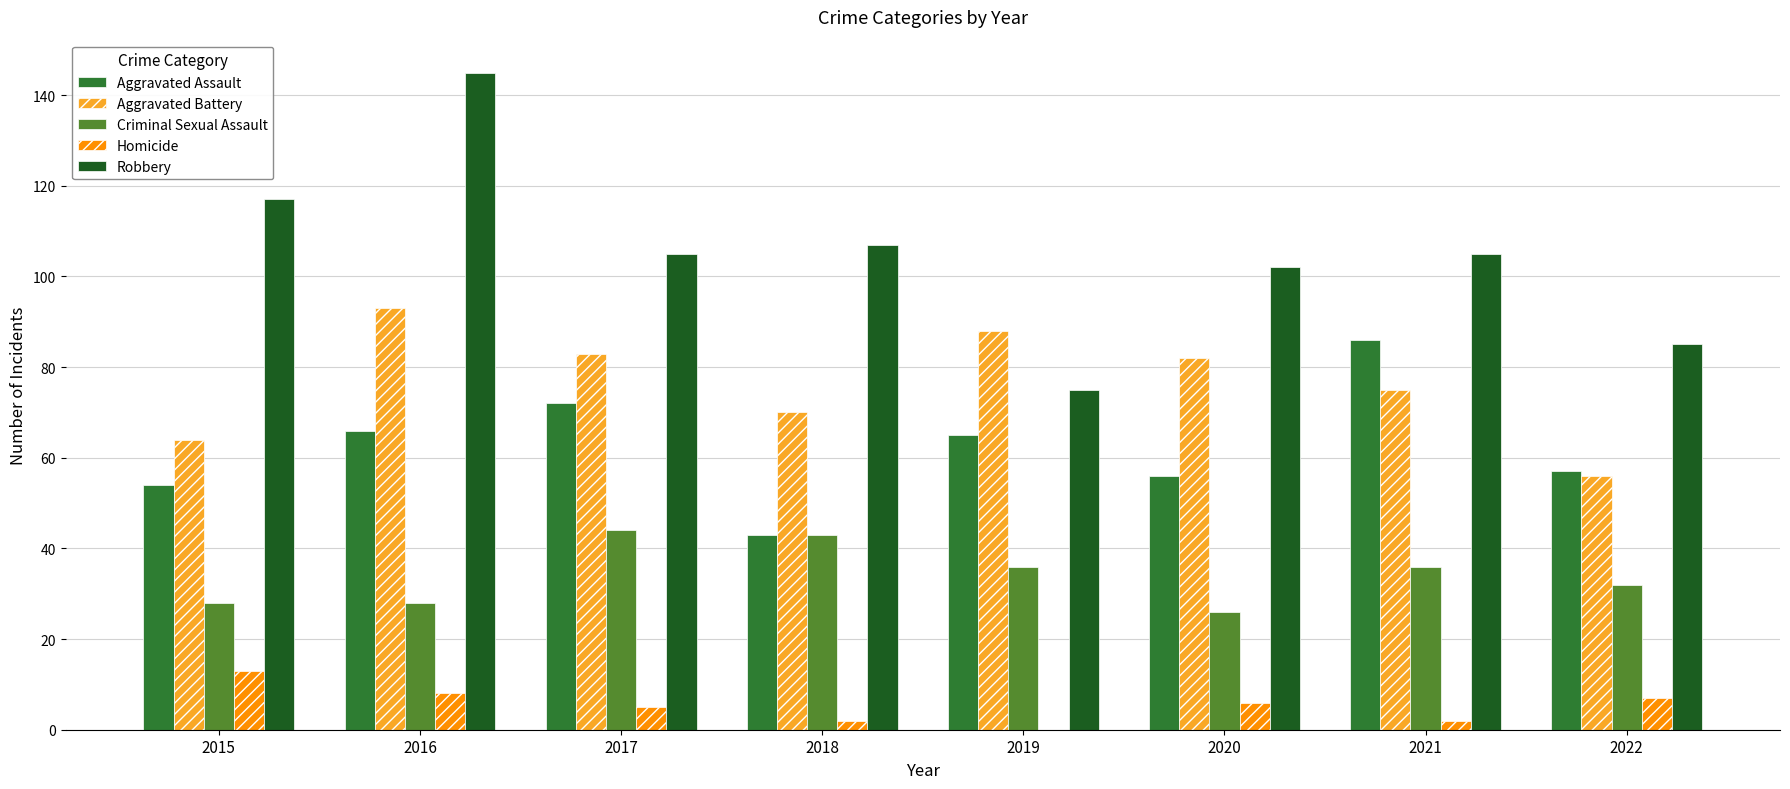

Between 2018 and 2021, which series saw the biggest shift?

Aggravated Assault